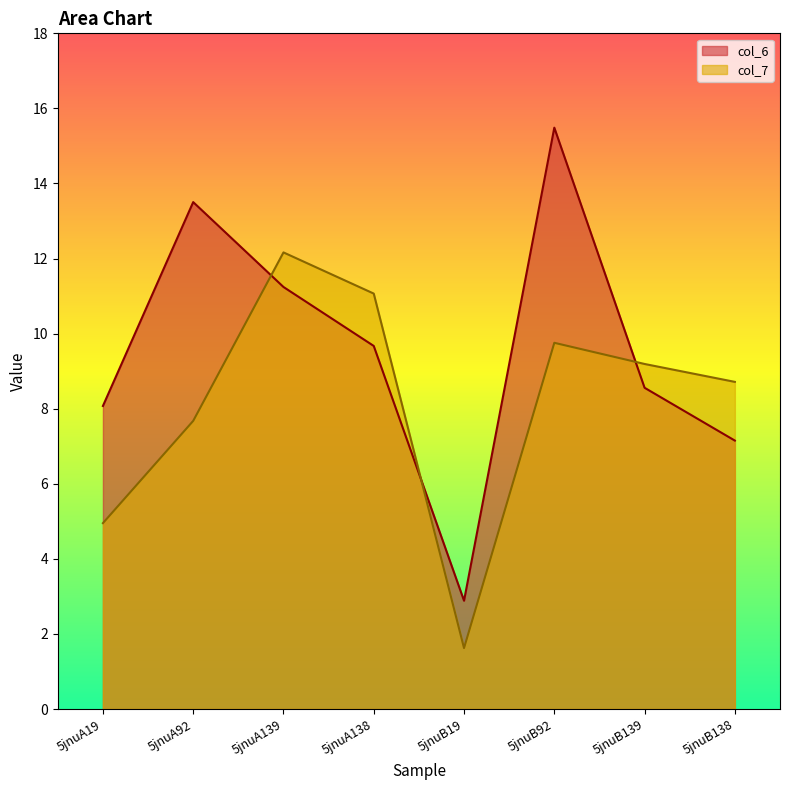

Is it true that col_6 equals 12.0 at 5jnuA19?

False